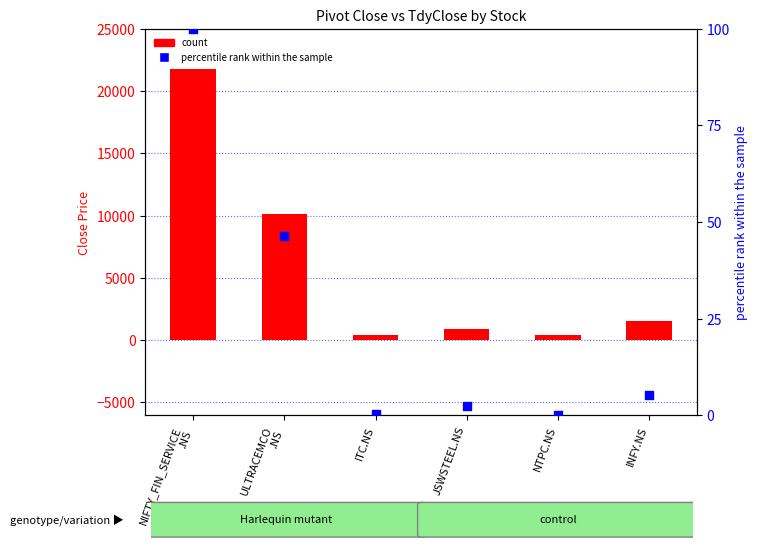

Is the value of count at JSWSTEEL.NS greater than the value of percentile rank within the sample at NIFTY_FIN_SERVICE
.NS?

Yes